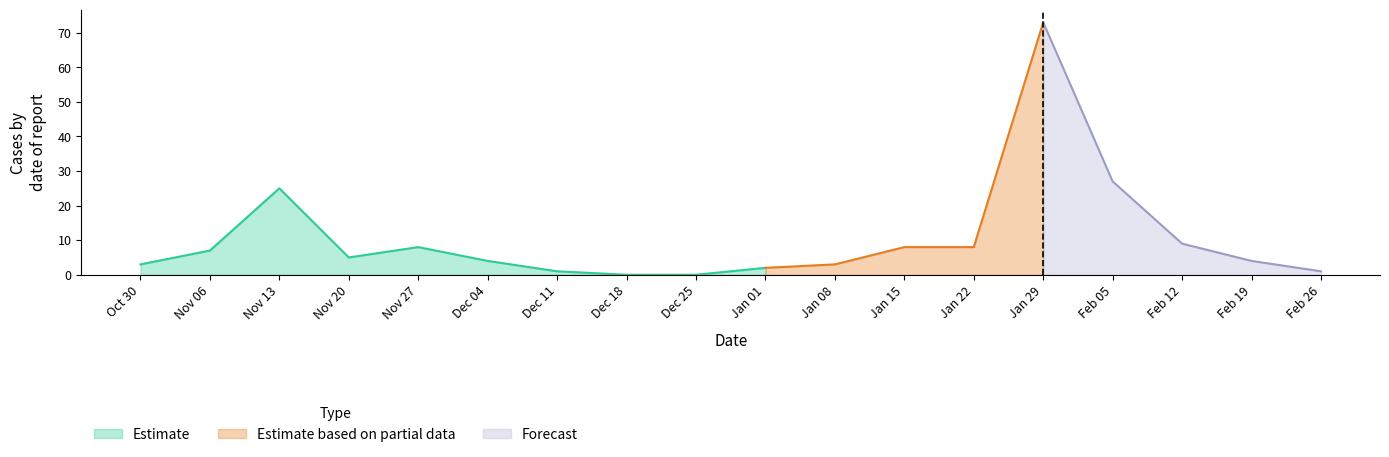

Where is the data nearest to the value 36?

2017-02-05